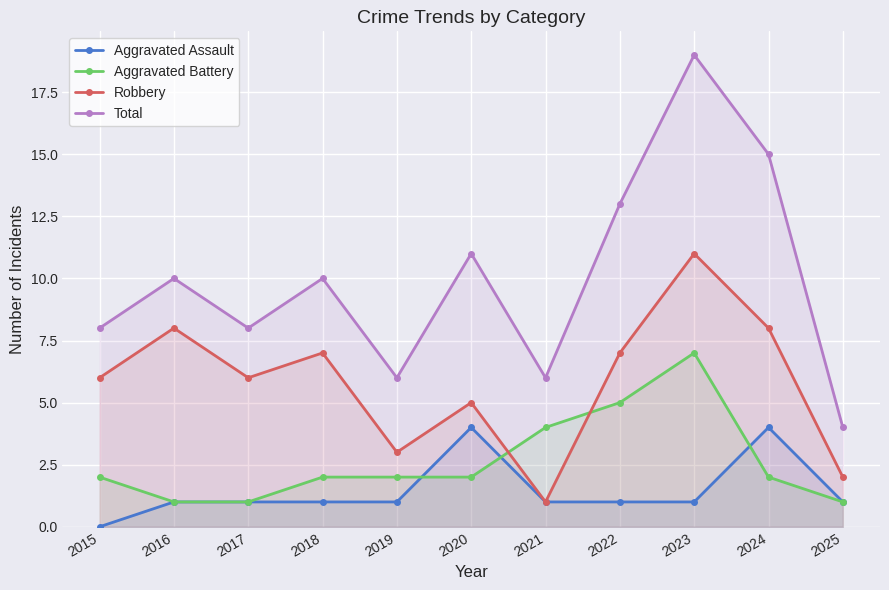

List the labels in order of Total value, smallest first.

2025, 2019, 2021, 2015, 2017, 2016, 2018, 2020, 2022, 2024, 2023